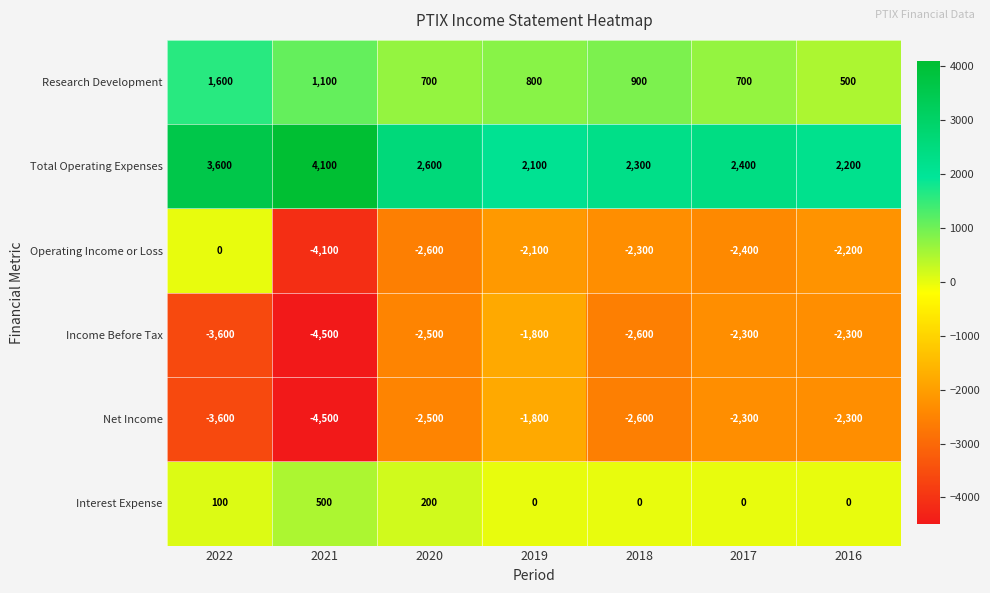

What is the spread (max minus min) of values at 2022?

7200